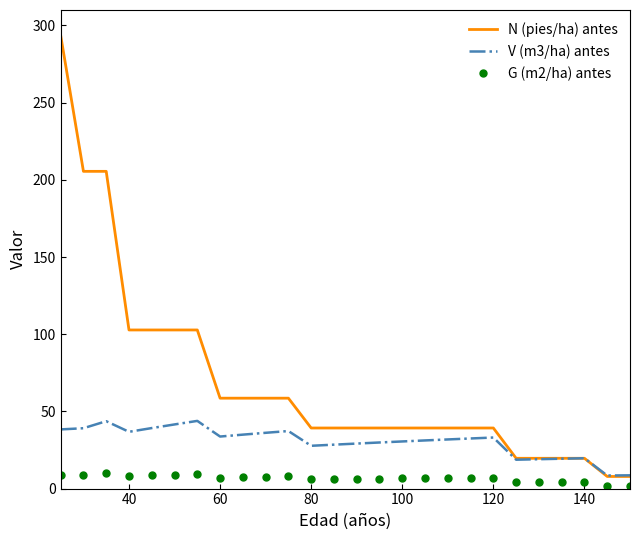

At how many categories does at least one series exceed 3?

26